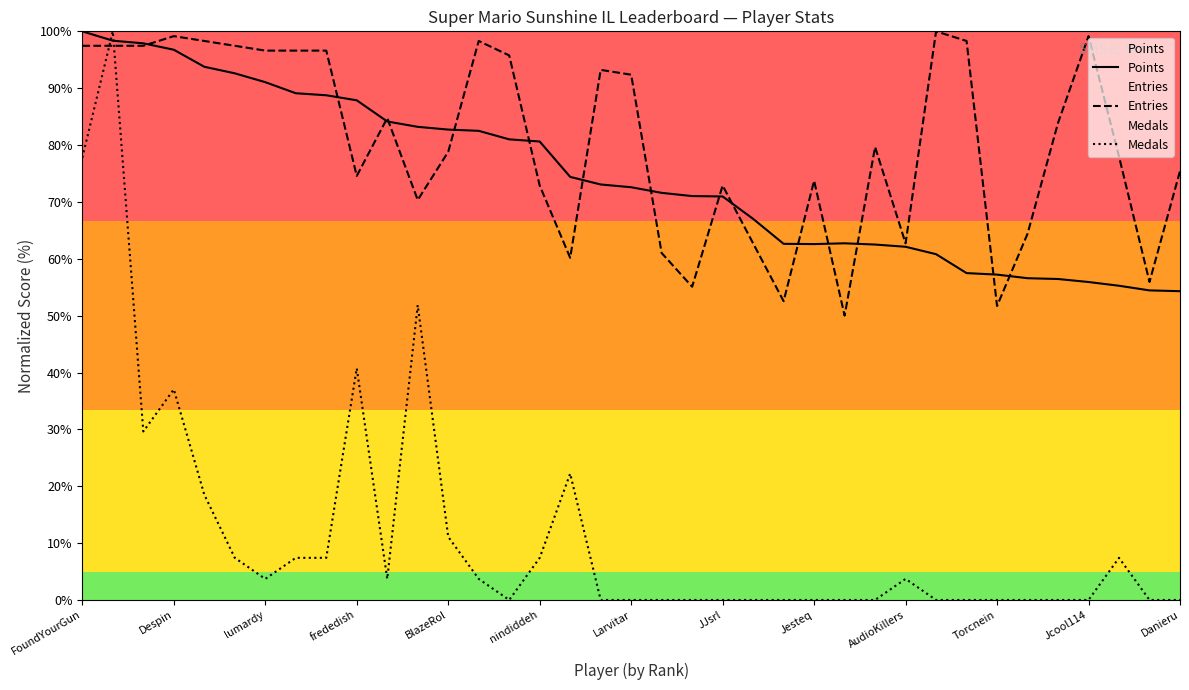

What is the highest value of the Entries series?

100.0